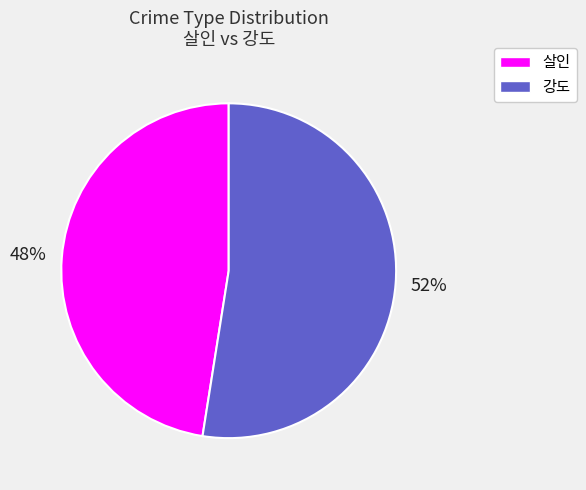

To the nearest percent, what is the average slice percentage?

50%